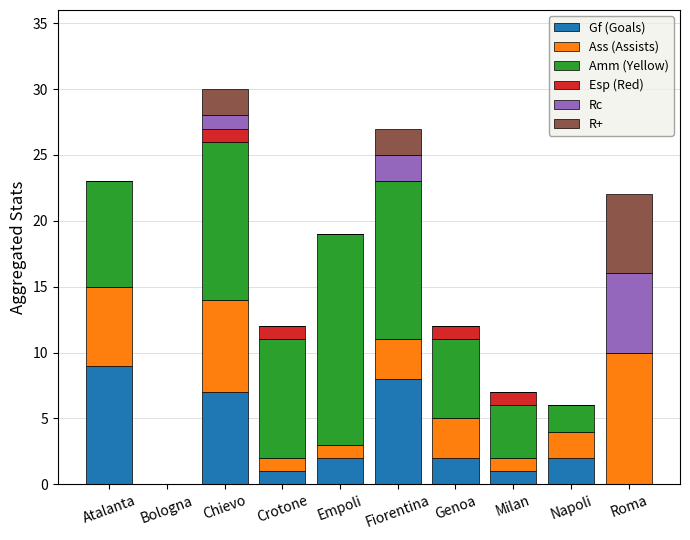

What is the highest value of the Gf (Goals) series?

9